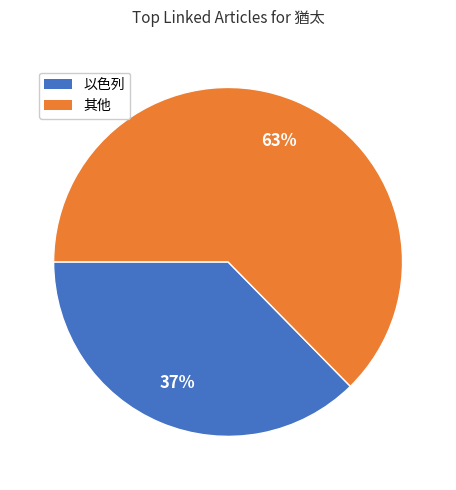

To the nearest percent, what is the average slice percentage?

50%